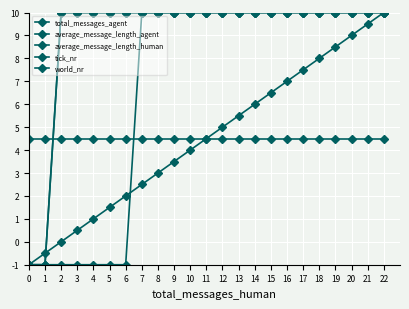

What is the maximum value shown in the chart?

10.0